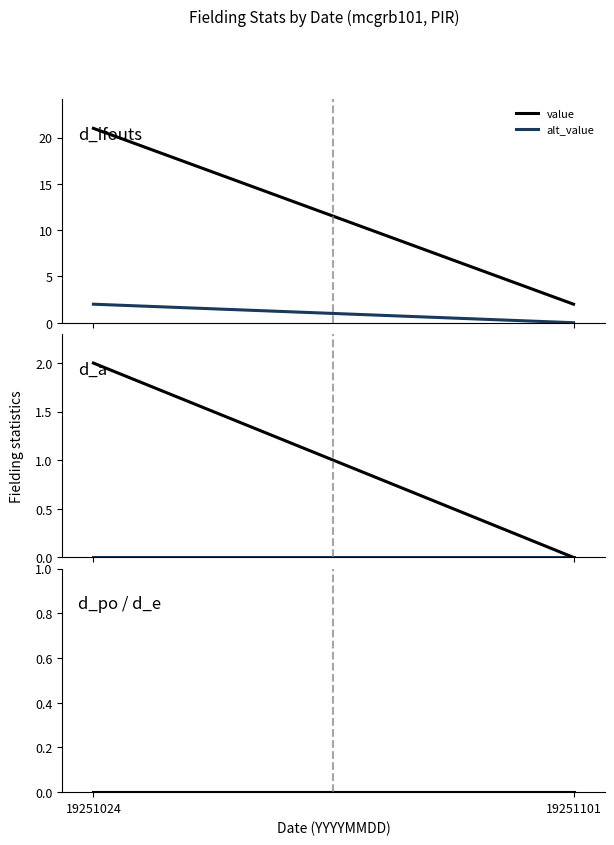

What is the sum of all lower values?

69